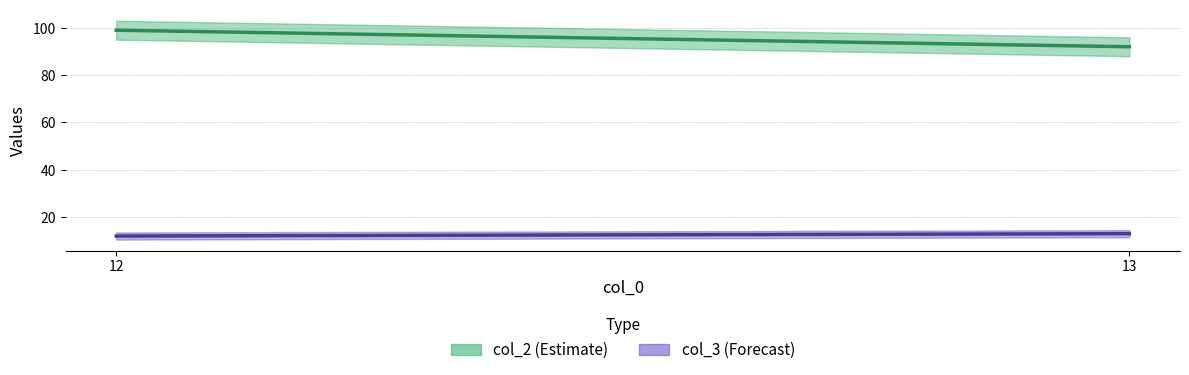

What is the sum of all col_3 (Forecast) values?

25